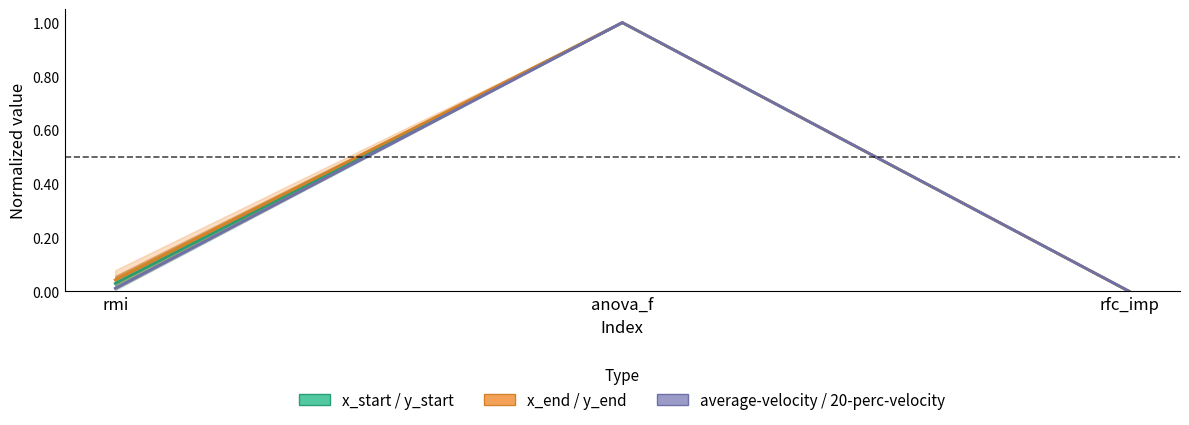

Is it true that x_start equals 1.0 at anova_f?

True